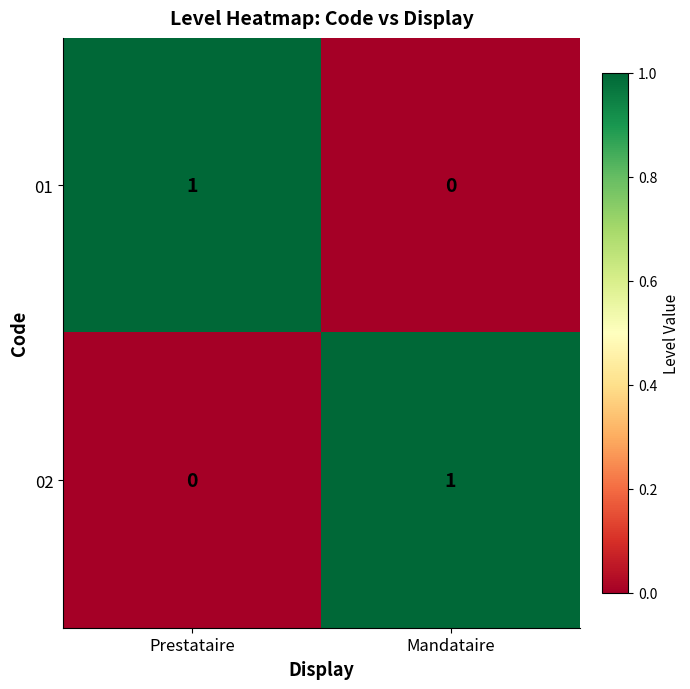

Reading left to right, list all the values displayed in this chart.

01: 1	0
02: 0	1